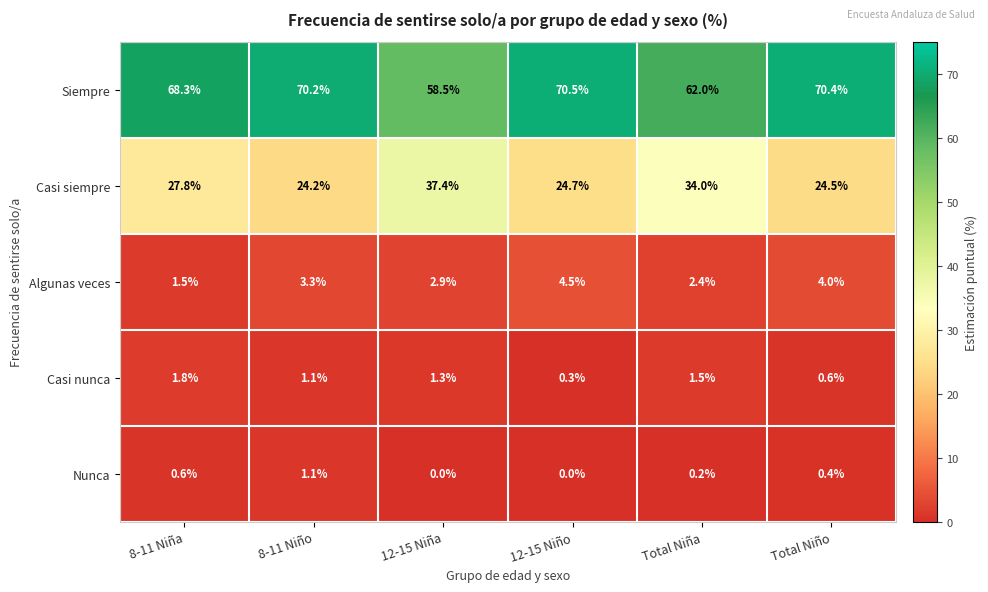

List the labels in order of Siempre value, smallest first.

12-15 Niña, Total Niña, 8-11 Niña, 8-11 Niño, Total Niño, 12-15 Niño